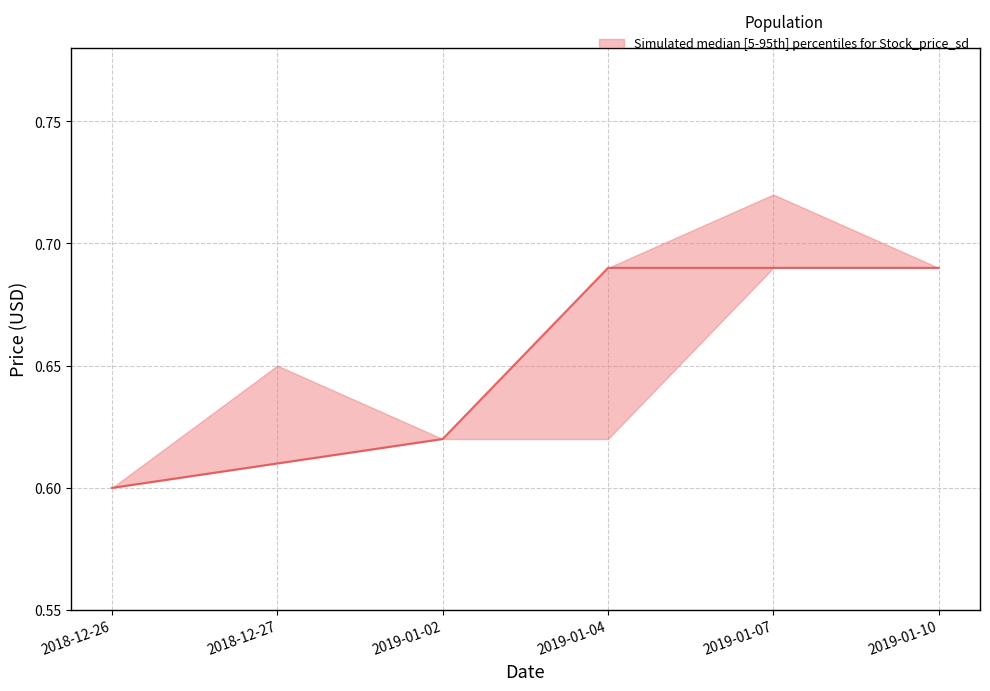

Which has a higher value, 2019-01-07 or 2018-12-26?

2019-01-07